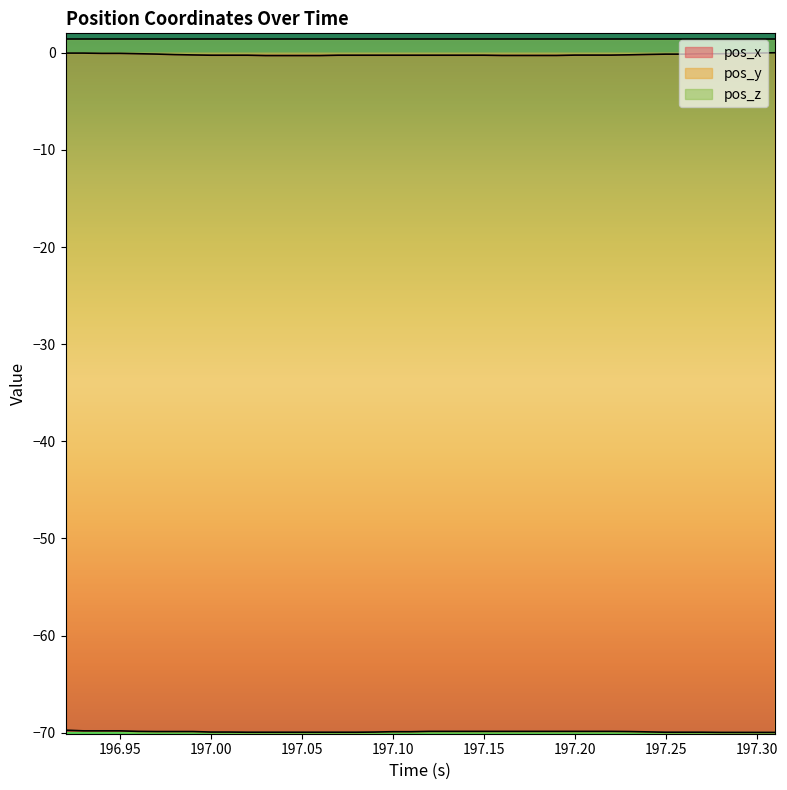

Does the chart display data point markers on the line(s)?

No